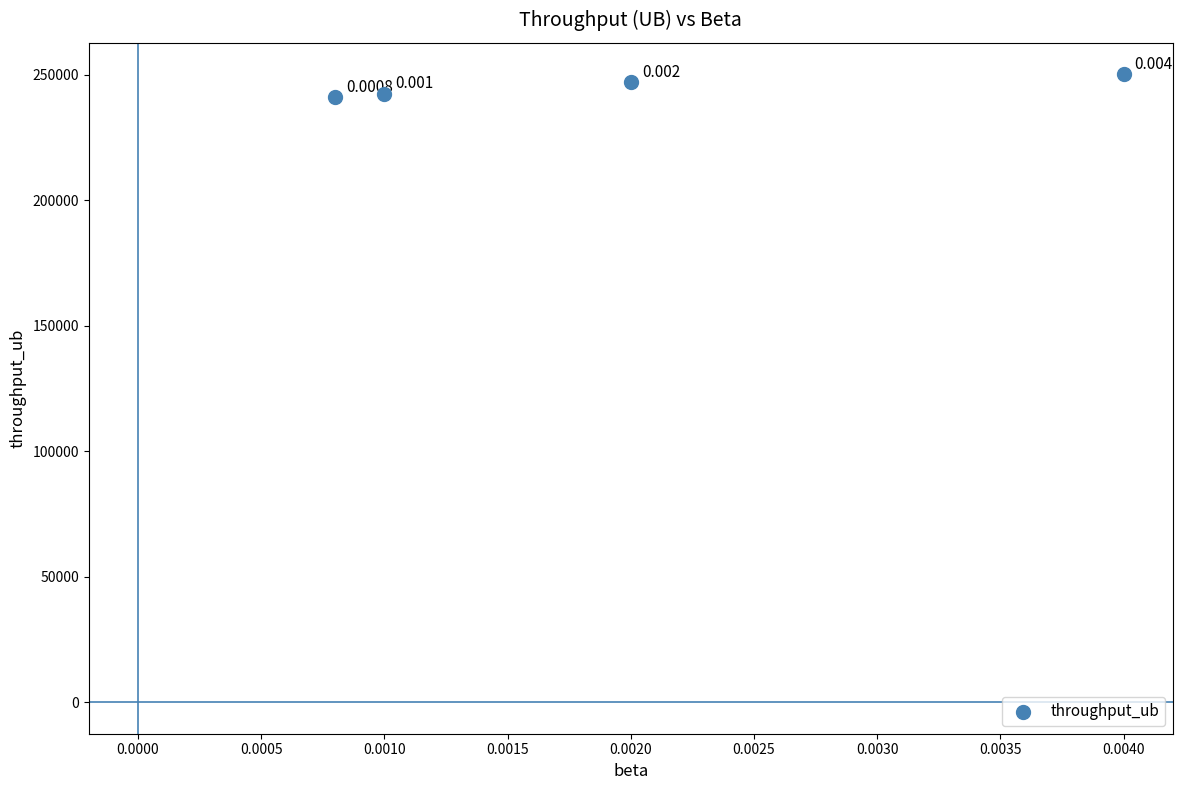

How many data points are displayed?

4